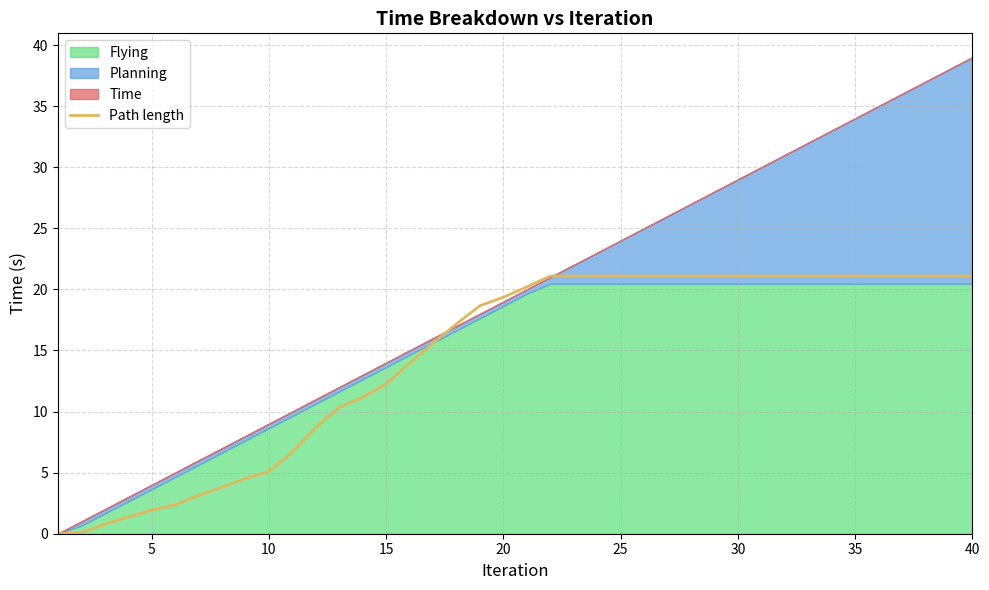

Reading left to right, transcribe all the data shown in this chart.

0.0	0.1	0.8	1.4	1.9	2.4	3.1	3.8	4.5	5.1	6.7	8.7	10.3	11.2	12.3	14.0	15.6	17.2	18.7	19.4	20.2	21.1	21.1	21.1	21.1	21.1	21.1	21.1	21.1	21.1	21.1	21.1	21.1	21.1	21.1	21.1	21.1	21.1	21.1	21.1